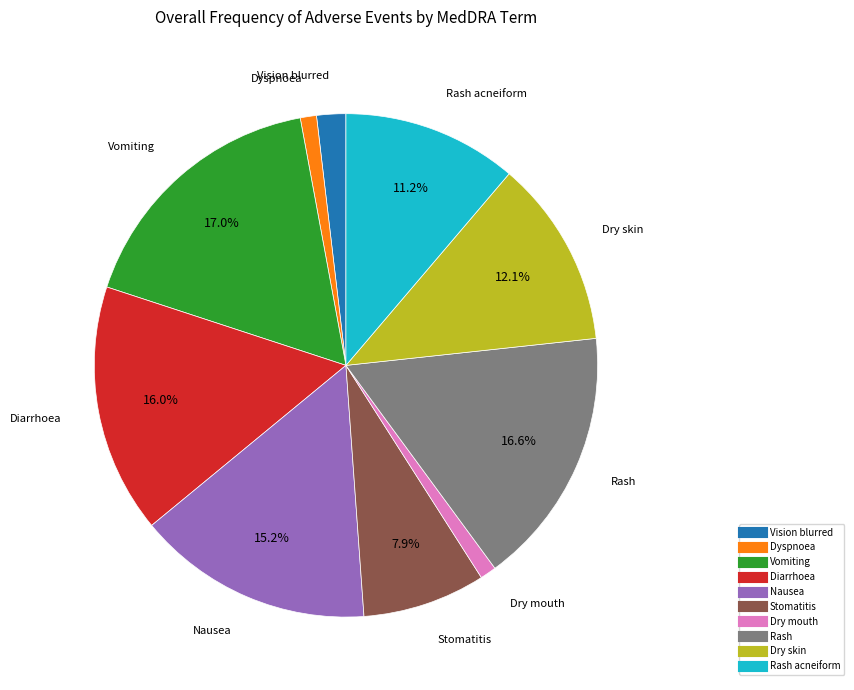

How many slices are in this pie chart?

10